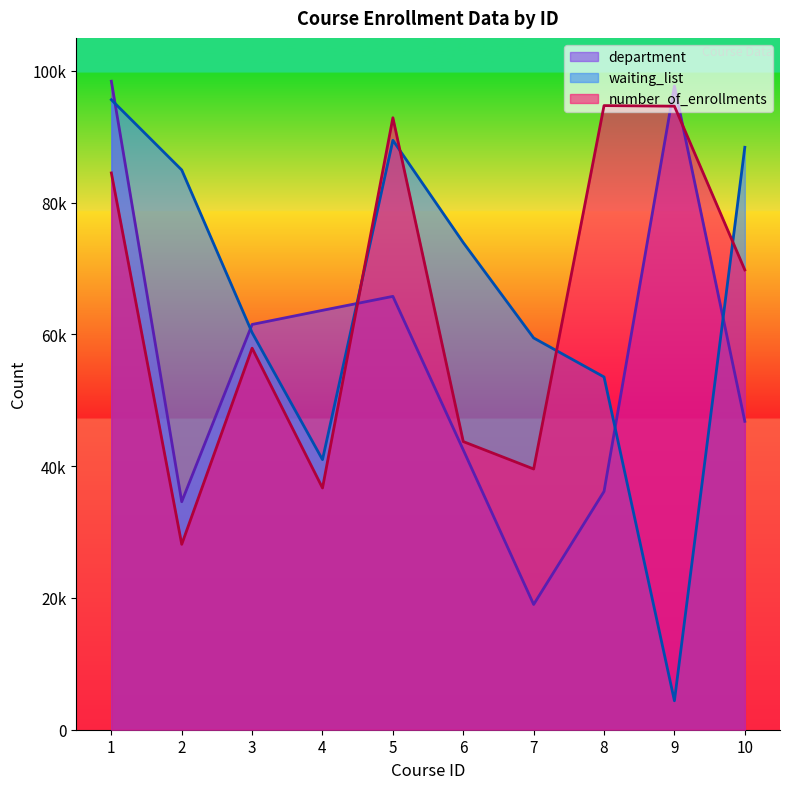

At 1, list the series in order from largest to smallest.

department, waiting_list, number_of_enrollments